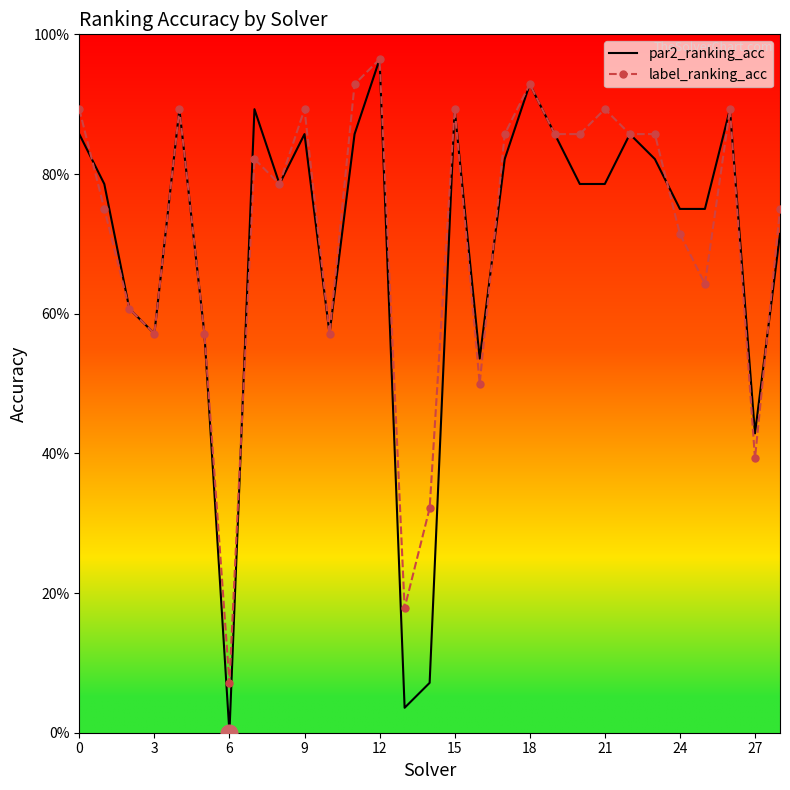

What are all the series names shown in the legend?

par2_ranking_acc, label_ranking_acc